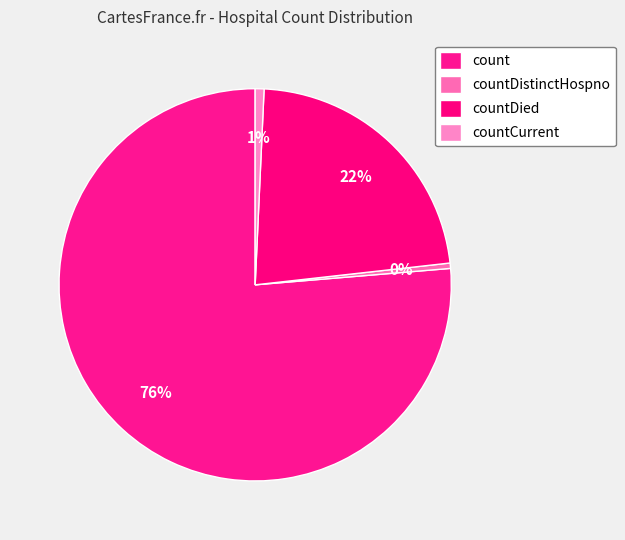

Which category accounts for the majority?

count